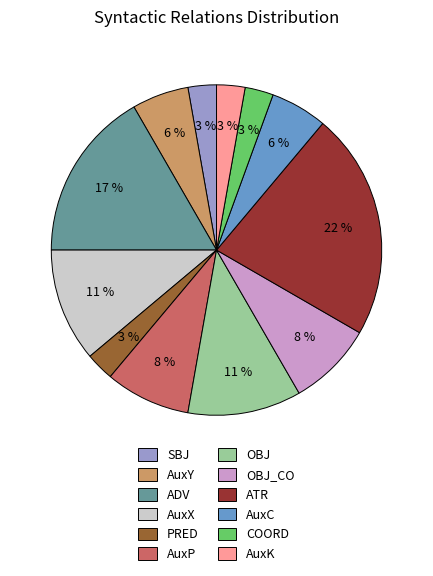

To the nearest percent, what is the average slice percentage?

8%